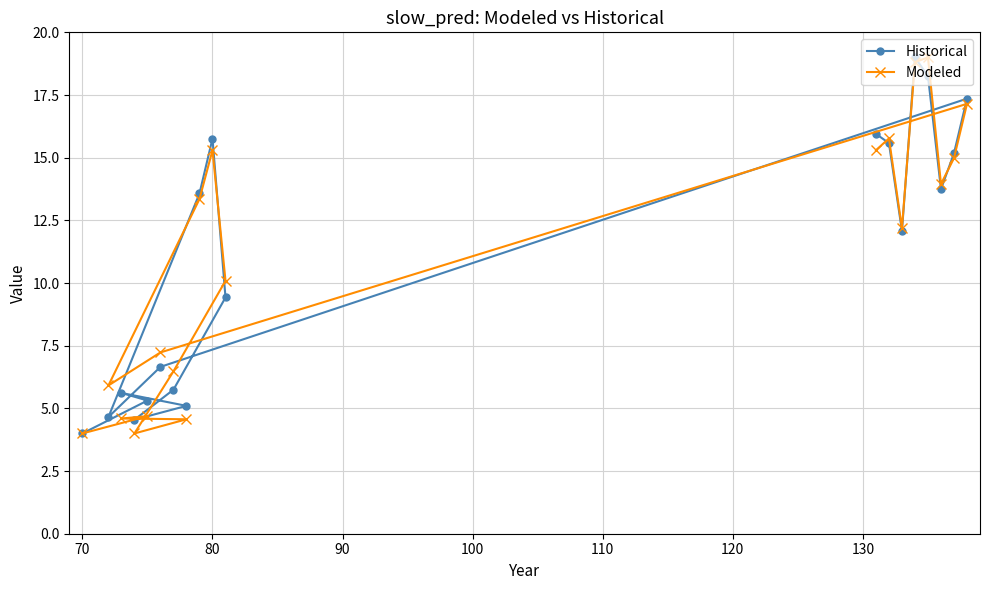

What is the average value of the Modeled series?

10.9